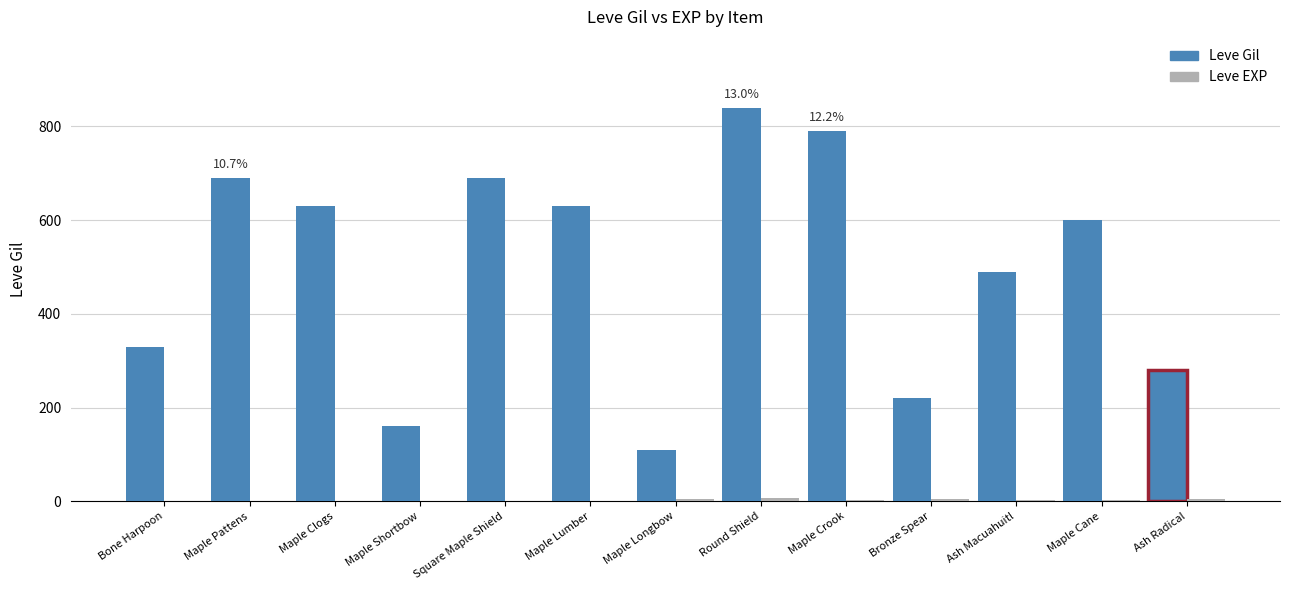

At which category is the sum across all series the highest?

Round Shield